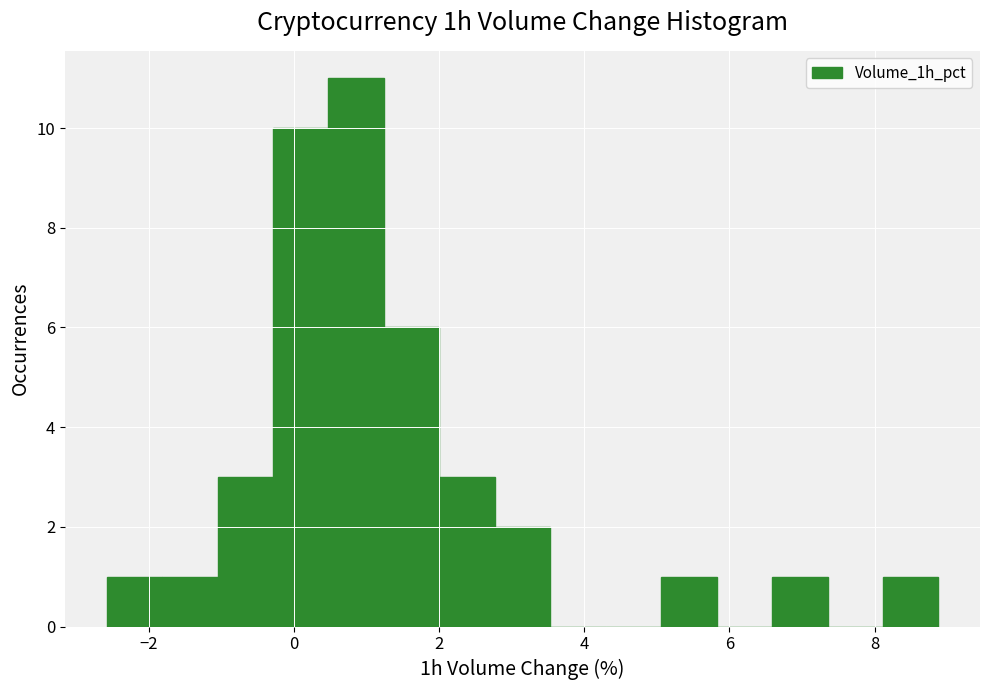

Read against the x-axis, roughly where is the centre of the tallest bar?

0.8